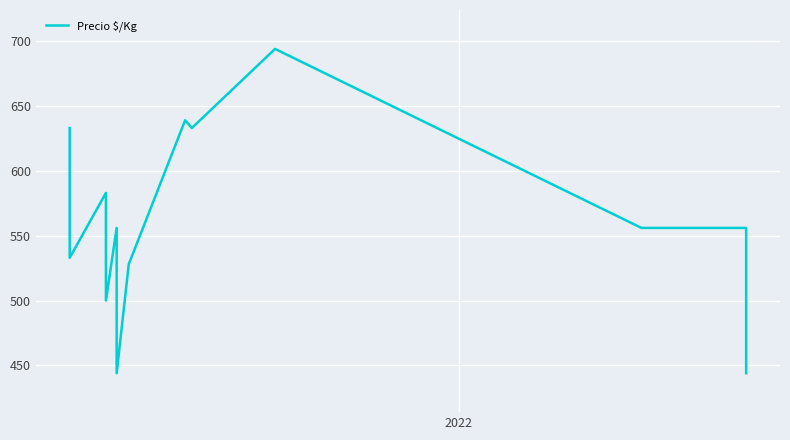

True or false: the data has more than 0 interior local peaks.

True